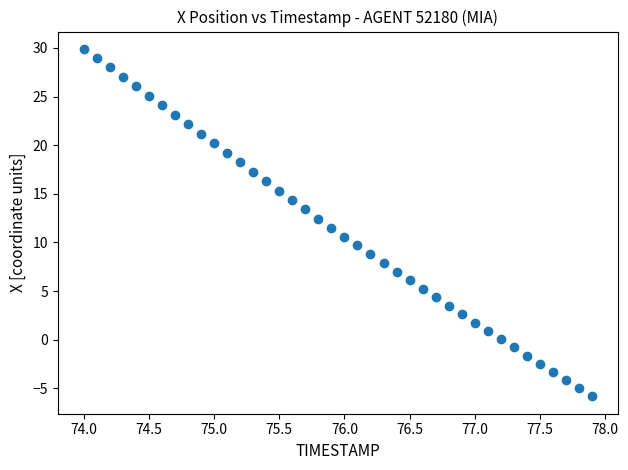

What is the range of X values (max minus min)?

3.9